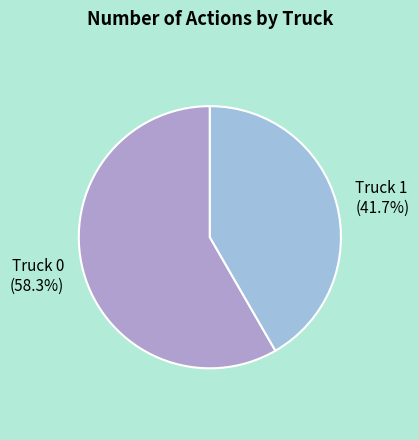

Does any single category account for the majority?

Yes